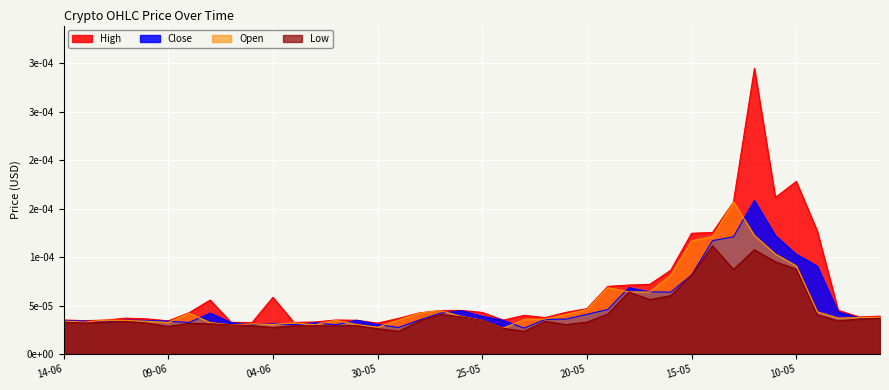

Which label corresponds to the smallest value in the chart?

23-05